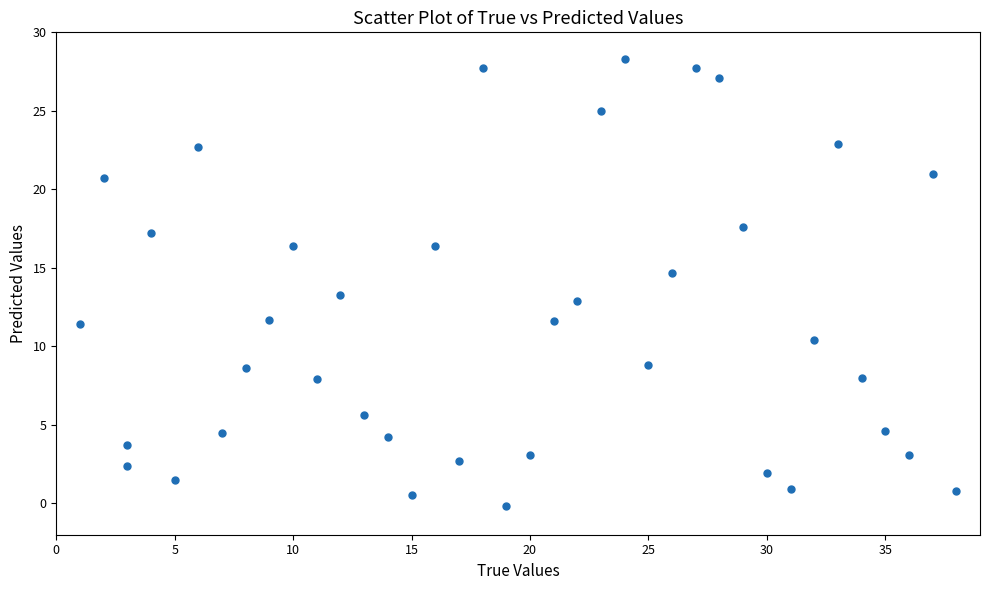

What is the range of X values (max minus min)?

37.0